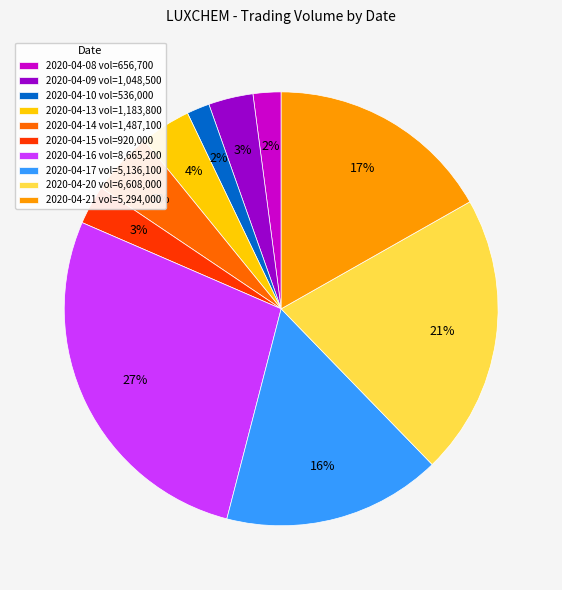

Count the number of slices in the pie.

10